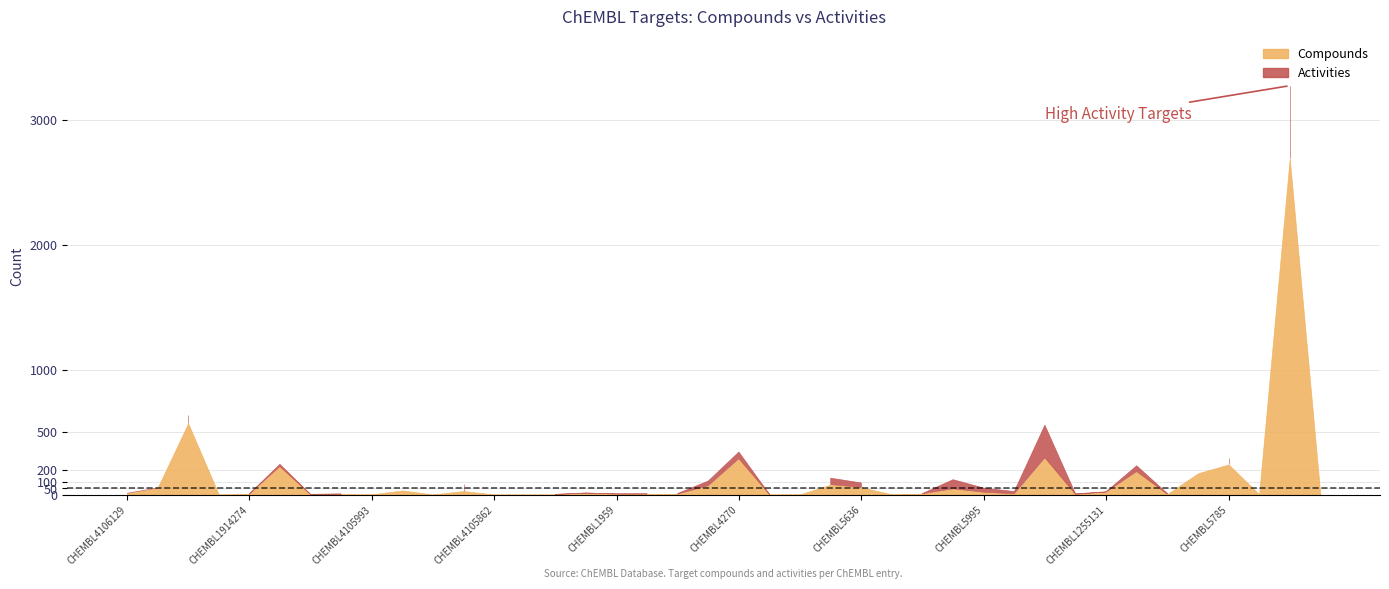

Is it true that Activities equals 1 at CHEMBL4295816?

True